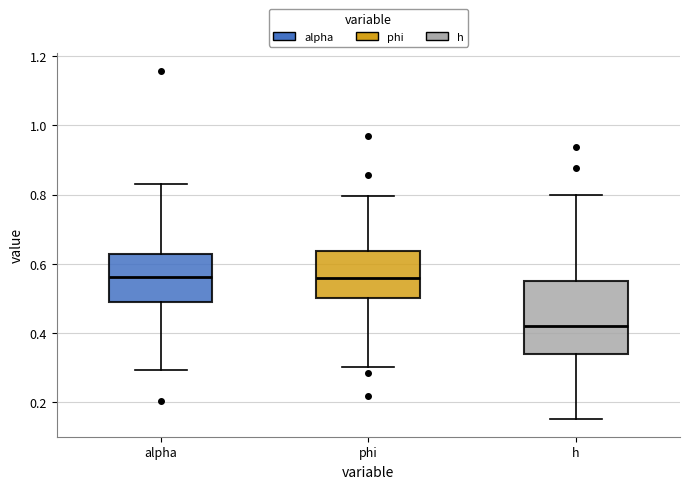

Where is the lower edge of the box for alpha on the y-axis? The values are not printed on the chart, so give them approximately, as read against the axis.

0.50